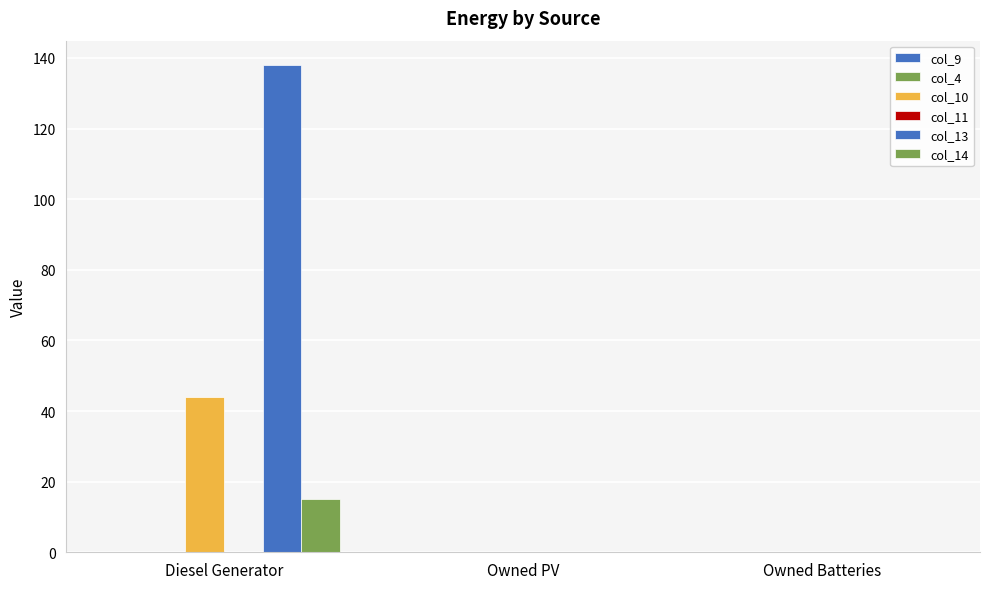

Reading left to right, what are all the values shown in this chart?

col_9: Diesel Generator=0.0	Owned PV=0.0	Owned Batteries=0.0
col_4: Diesel Generator=0.0	Owned PV=0.0	Owned Batteries=0.0
col_10: Diesel Generator=44.0	Owned PV=0.0	Owned Batteries=0.0
col_11: Diesel Generator=0.0	Owned PV=0.0	Owned Batteries=0.0
col_13: Diesel Generator=138.0	Owned PV=0.0	Owned Batteries=0.0
col_14: Diesel Generator=15.0	Owned PV=0.0	Owned Batteries=0.0